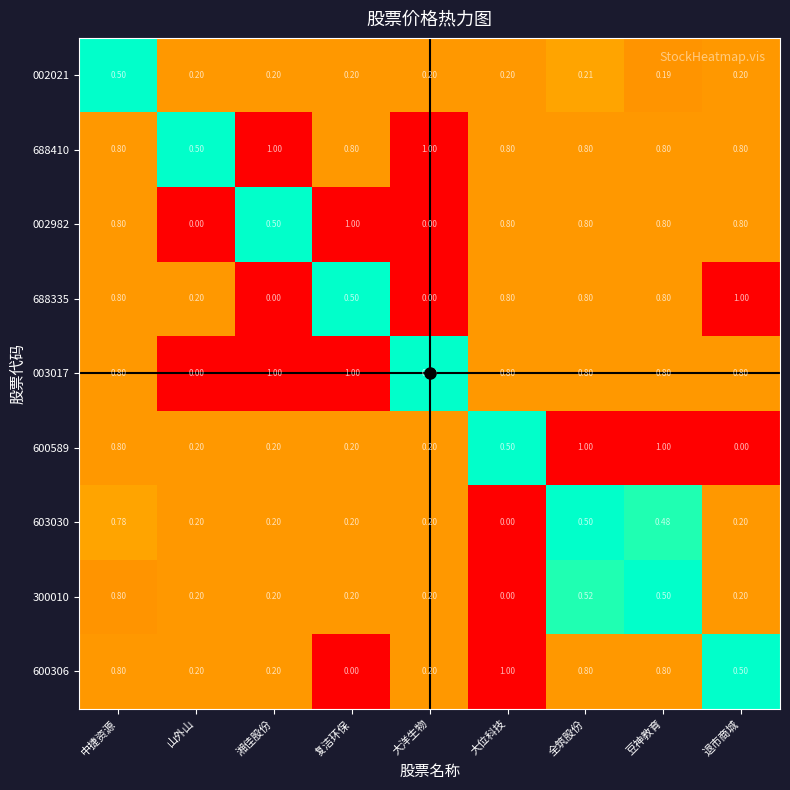

Is the value of 603030 at 大位科技 greater than the value of 688335 at 全筑股份?

No